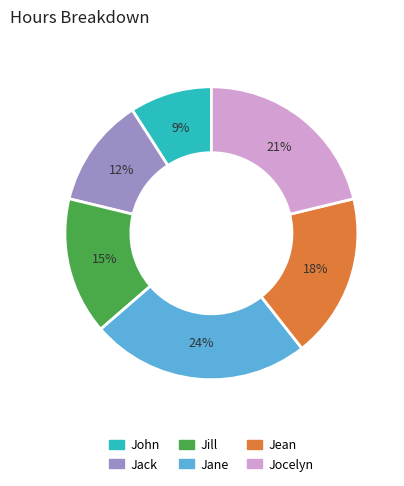

What percentage is the Jill slice, to the nearest percent?

15%